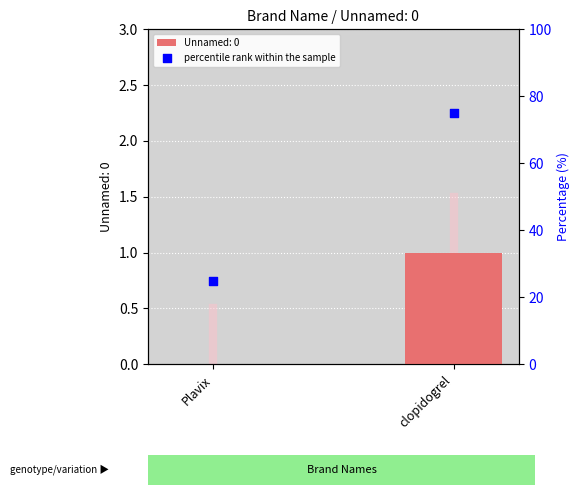

Between Plavix and clopidogrel, which is larger?

clopidogrel